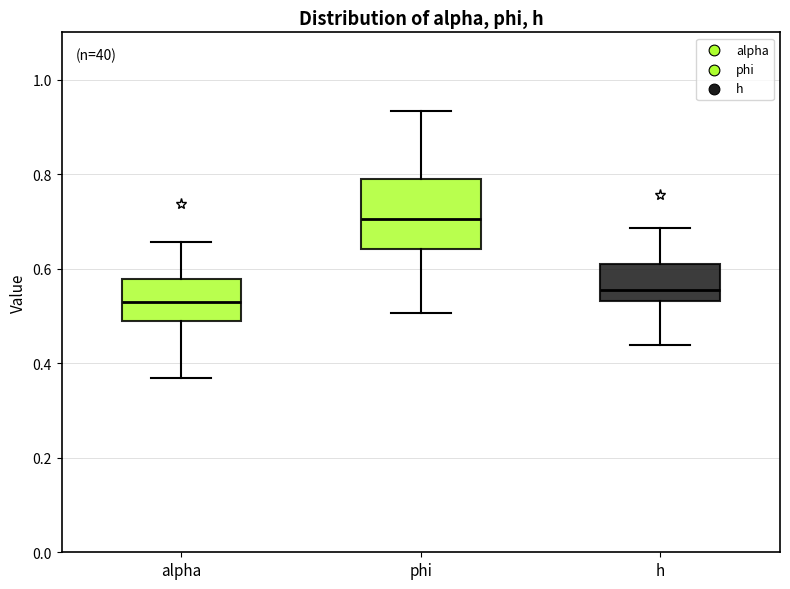

Where does the upper whisker of the box for alpha end on the y-axis? The values are not printed on the chart, so give them approximately, as read against the axis.

0.66